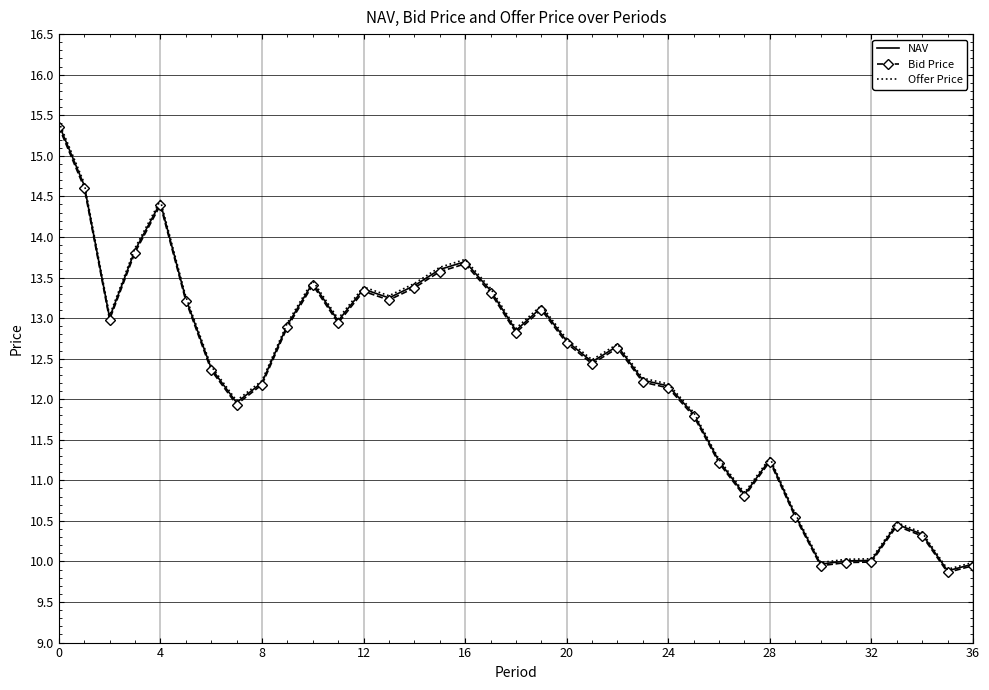

What is the highest value of the Offer Price series?

15.4